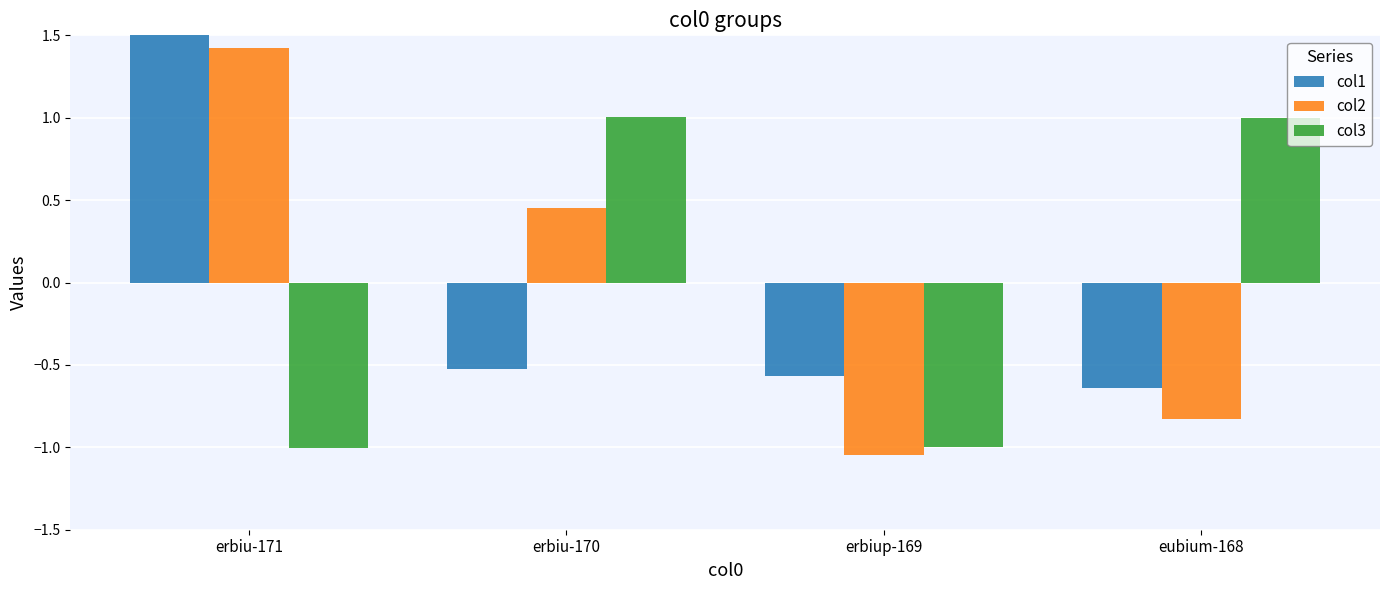

What is the difference between the maximum and minimum values in the col3 series?

2.0